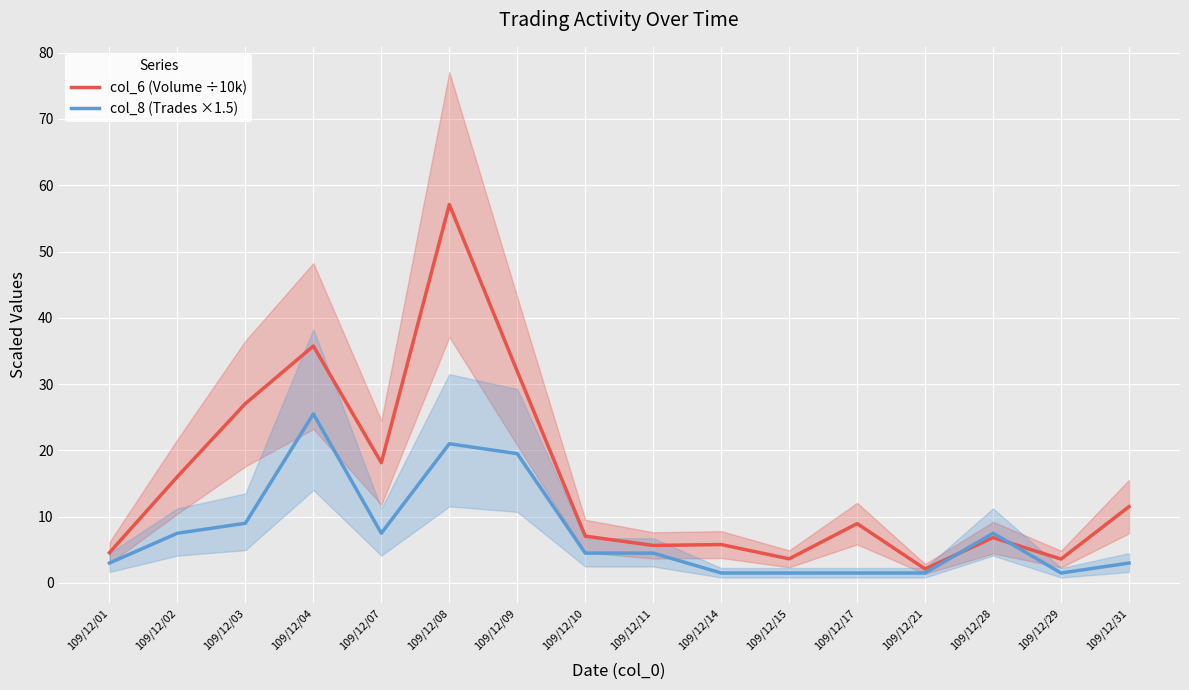

What is the difference between the col_8 (Trades ×1.5) values at 109/12/10 and 109/12/21?

3.0